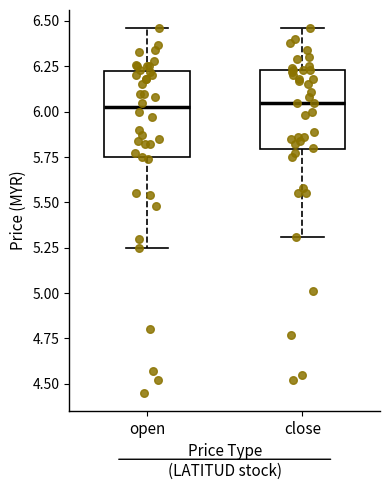

Reading left to right, read every box against the y-axis: the position of its median line, the range the box covers, and the ends of its whiskers. The values are not printed on the chart, so give them approximately, as read against the axis.

open: median 6.05, box 5.75 to 6.20, whiskers 5.25 to 6.45
close: median 6.05, box 5.80 to 6.25, whiskers 5.30 to 6.45